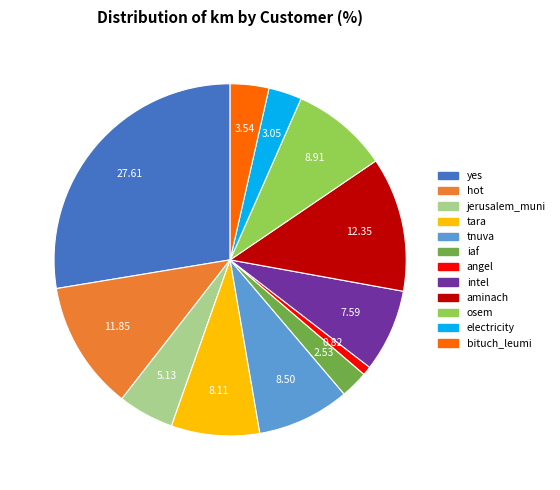

How many slices are in this pie chart?

12